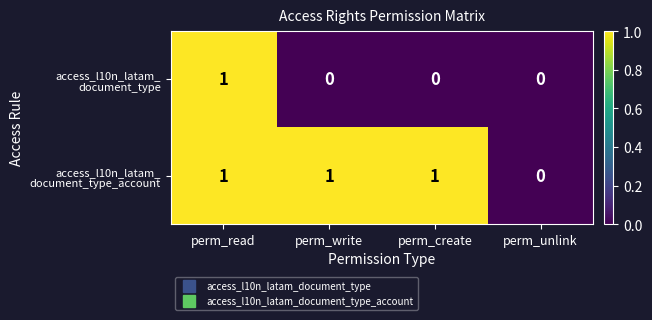

Count the number of data series in this chart.

2